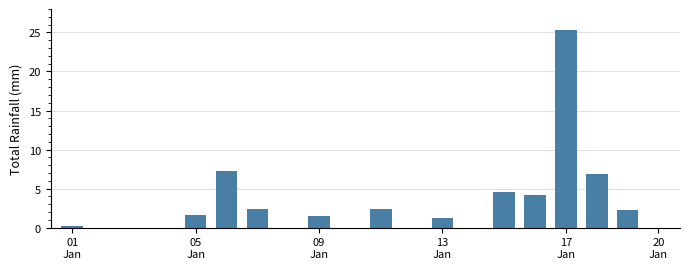

What is the sum of all values?

59.9